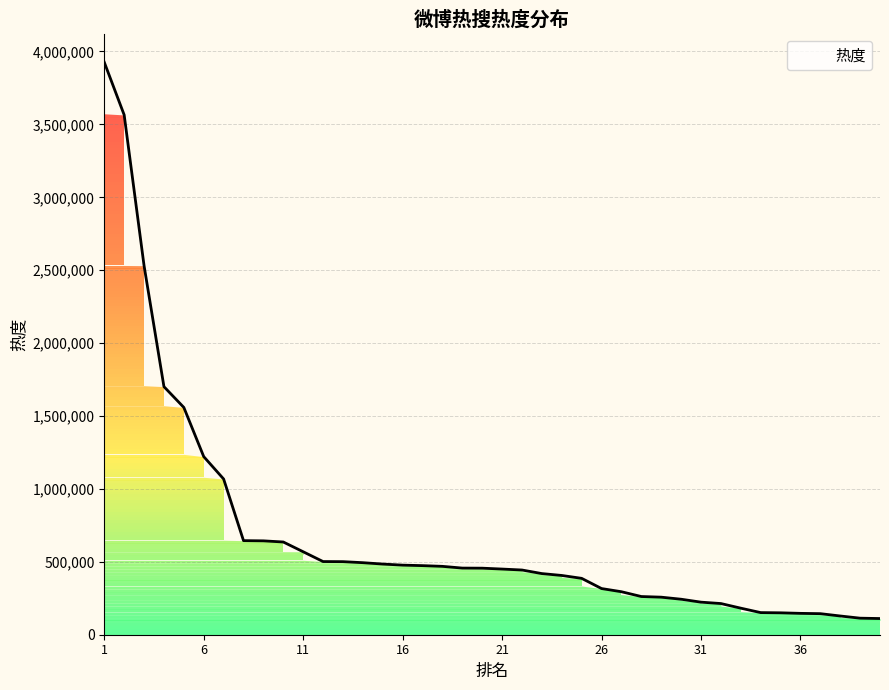

What is the difference between the maximum and minimum values?

3815280